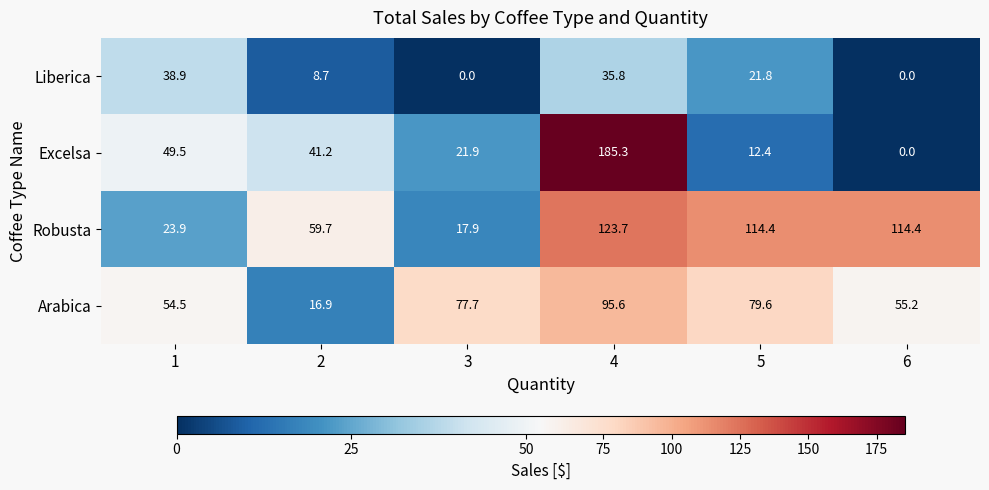

The value of Liberica at 3 is 20.2. True or false?

False